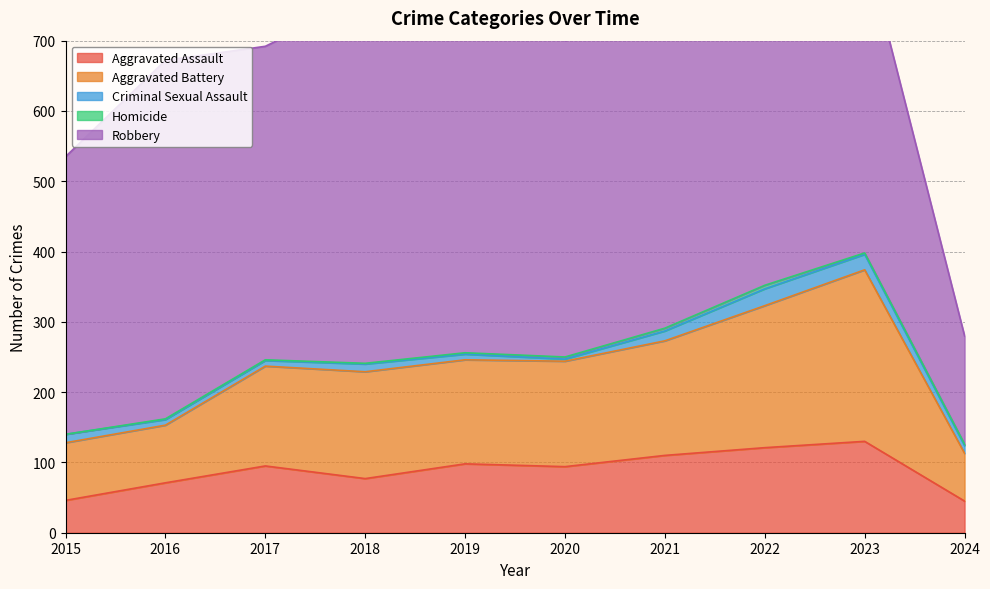

Reading right to left, transcribe all the data shown in this chart.

Aggravated Assault: 2024=45	2023=130	2022=121	2021=110	2020=94	2019=98	2018=77	2017=95	2016=71	2015=46
Aggravated Battery: 2024=68	2023=244	2022=202	2021=163	2020=150	2019=148	2018=152	2017=142	2016=82	2015=82
Criminal Sexual Assault: 2024=11	2023=22	2022=24	2021=14	2020=3	2019=8	2018=11	2017=8	2016=8	2015=12
Homicide: 2024=2	2023=2	2022=5	2021=4	2020=3	2019=2	2018=1	2017=1	2016=1	2015=0
Robbery: 2024=154	2023=440	2022=521	2021=484	2020=450	2019=591	2018=520	2017=446	2016=510	2015=395